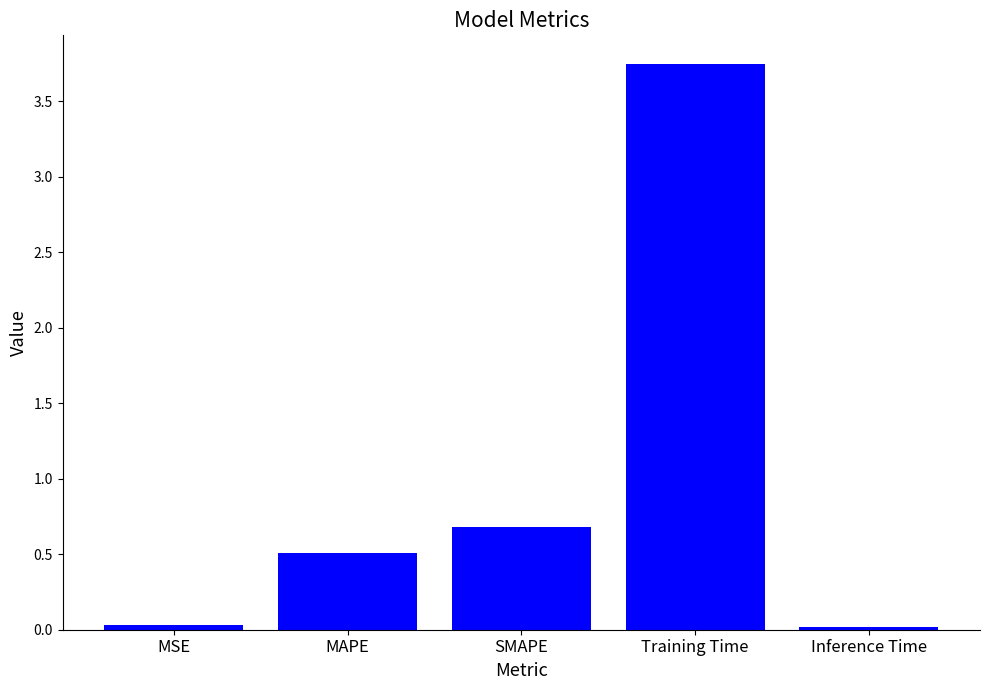

At which label is the value closest to 1?

SMAPE